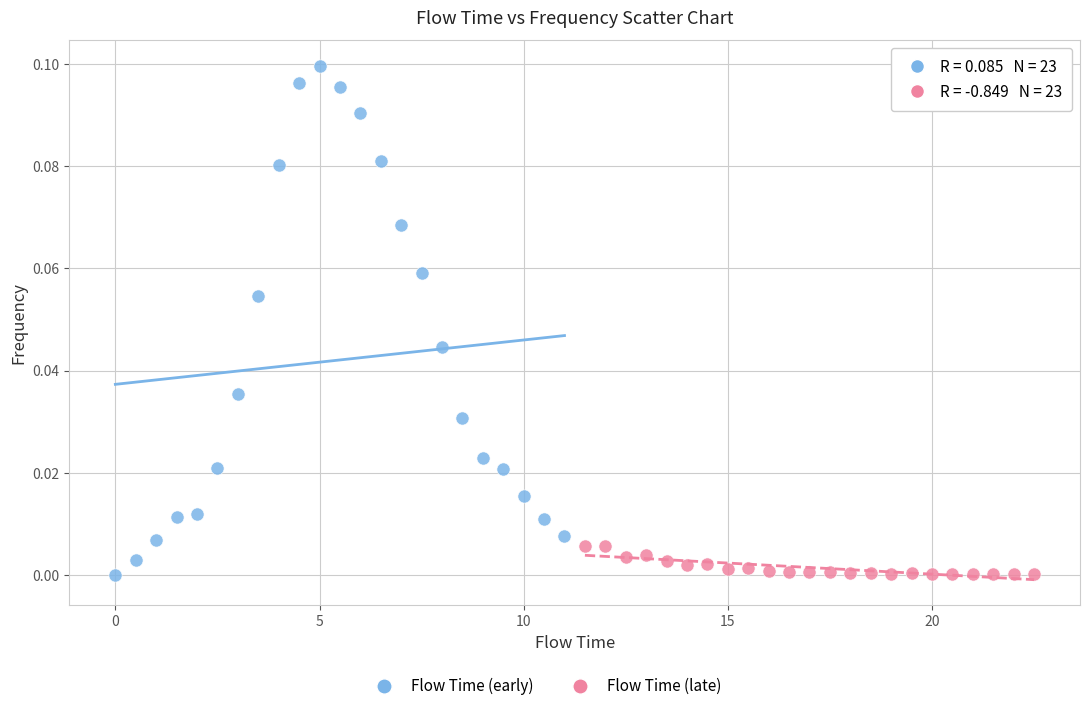

Which series contains the highest Y value?

Flow Time (early)